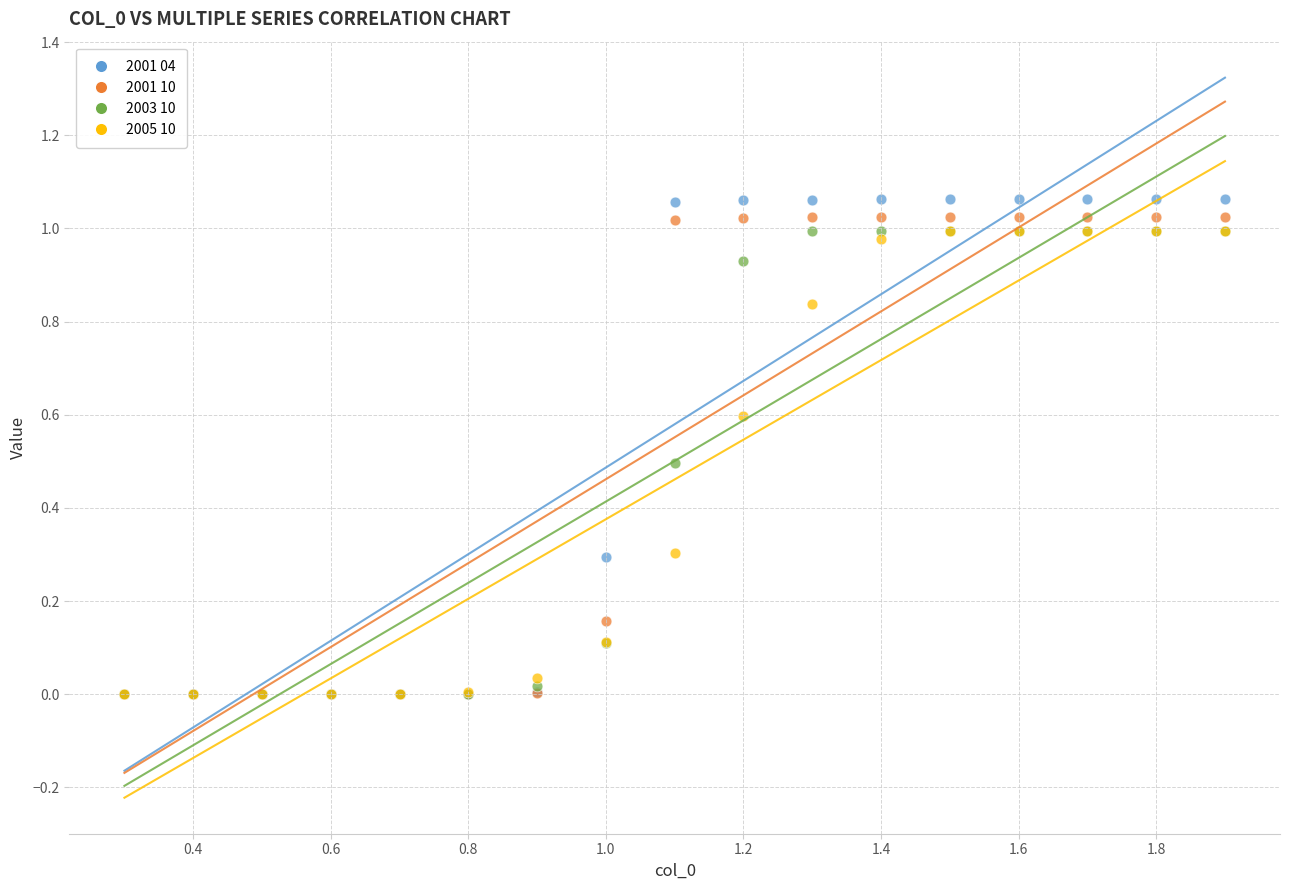

What are all the series names shown in the legend?

2001 04, 2001 10, 2003 10, 2005 10